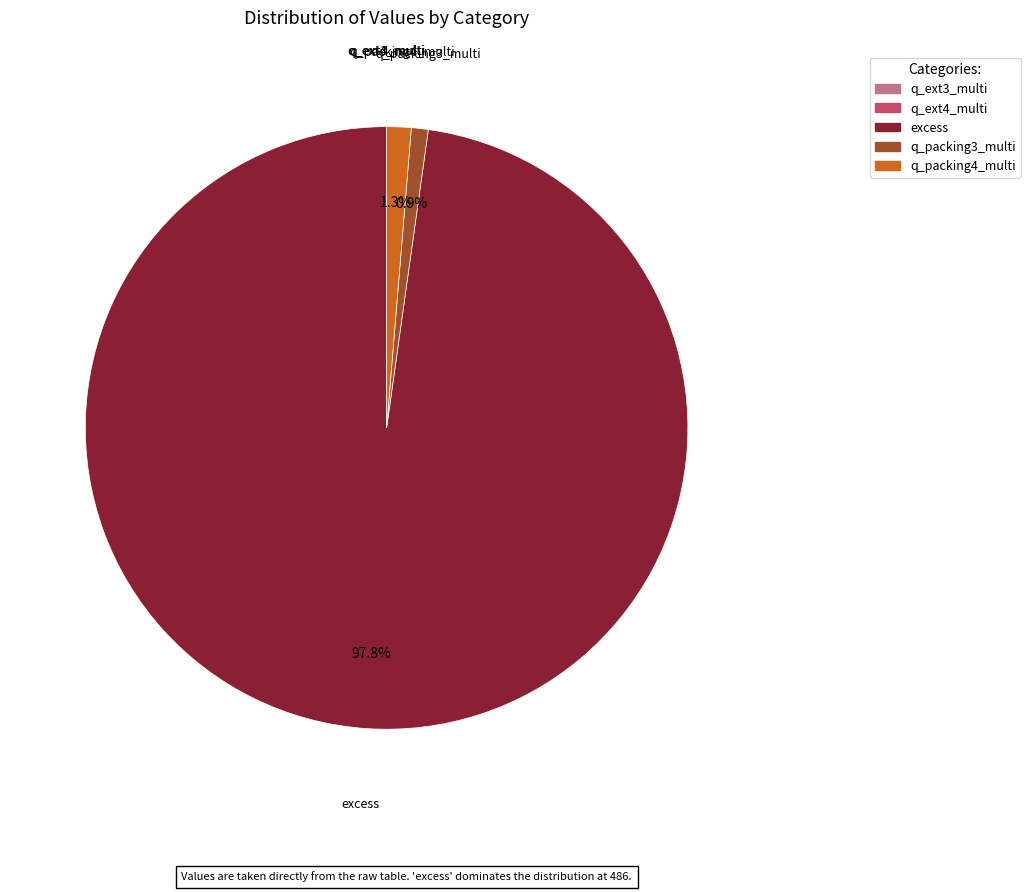

What percentage is the excess slice, to the nearest percent?

98%